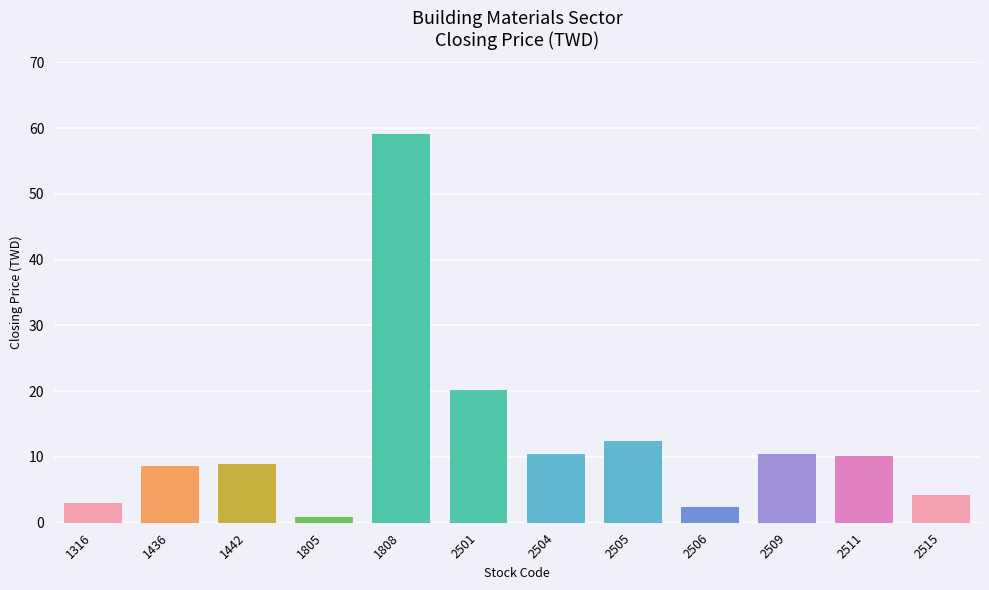

The value at 2511 is 10.1. True or false?

True